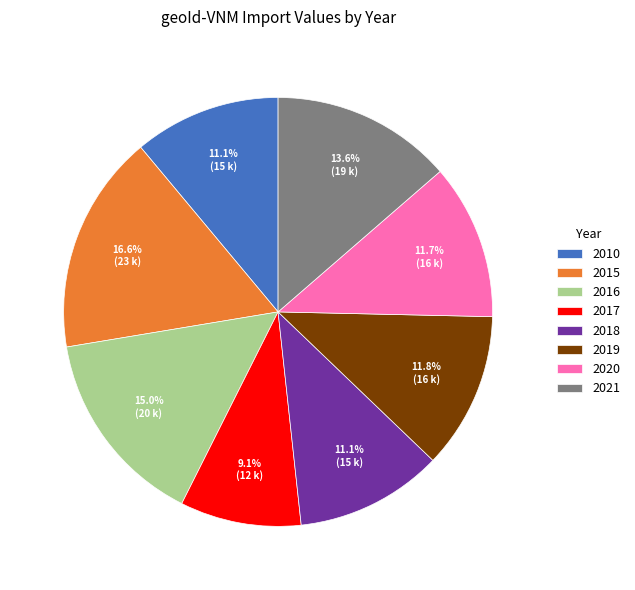

How many segments does this pie chart have?

8